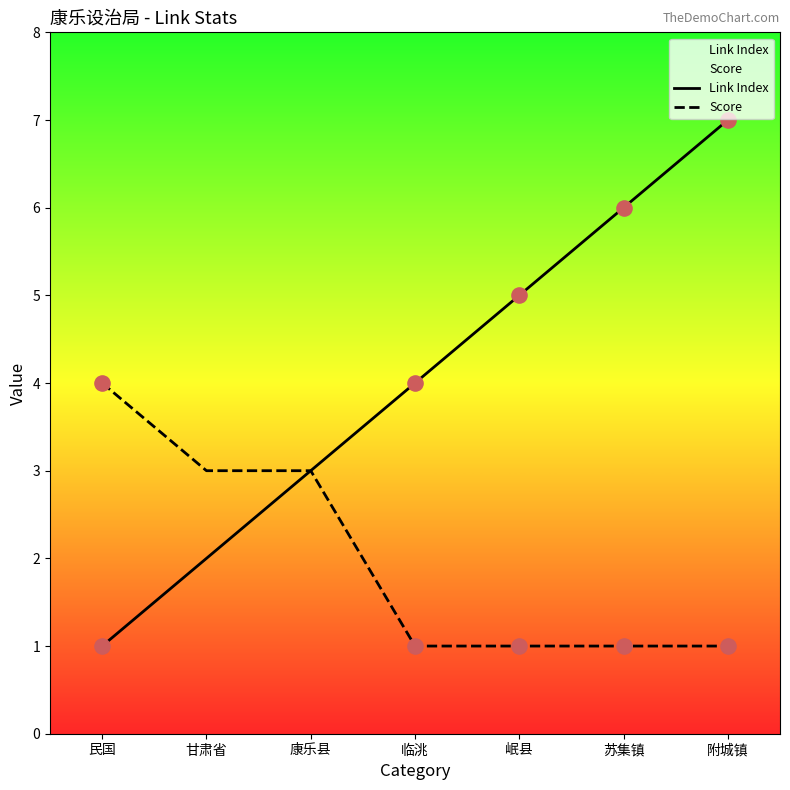

Is the value of Link Index at 岷县 greater than the value of Score at 岷县?

Yes